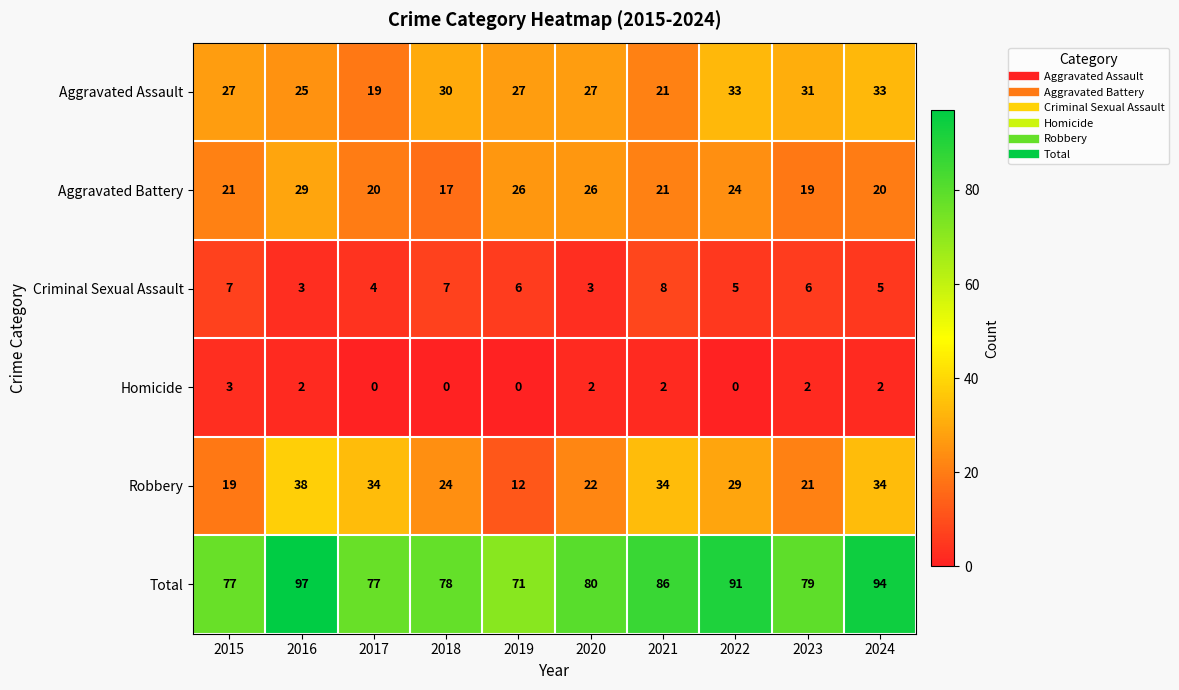

Which category has the highest value across all series?

2016